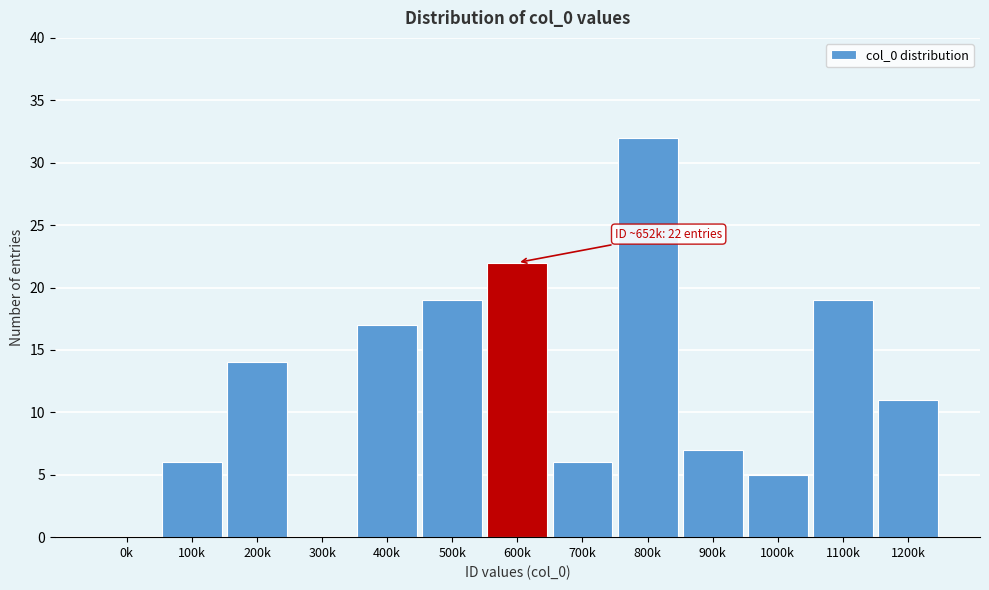

Reading left to right, transcribe all the data shown in this chart.

0k=0	100k=6	200k=14	300k=0	400k=17	500k=19	600k=22	700k=6	800k=32	900k=7	1000k=5	1100k=19	1200k=11